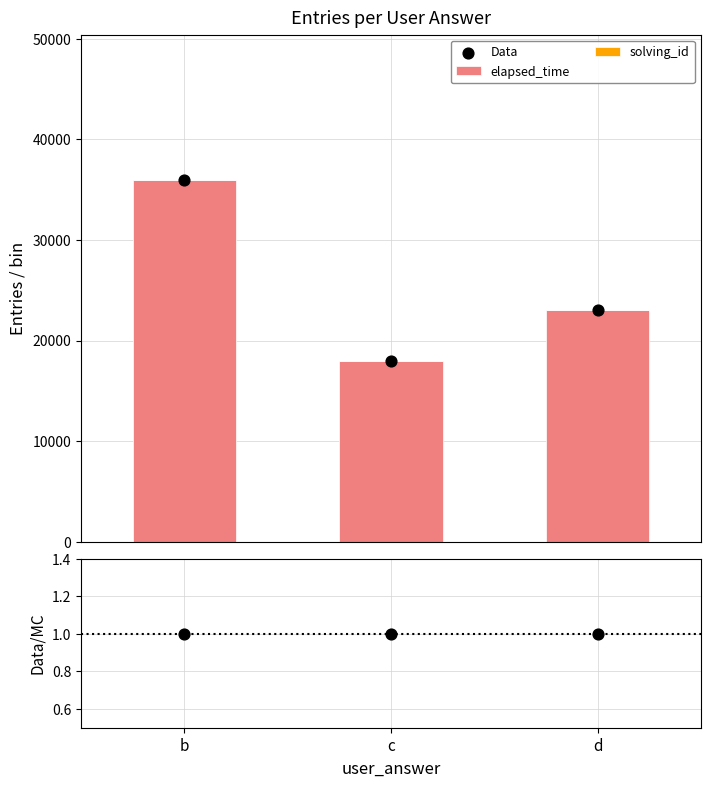

Which series has the widest spread of Y values?

Data